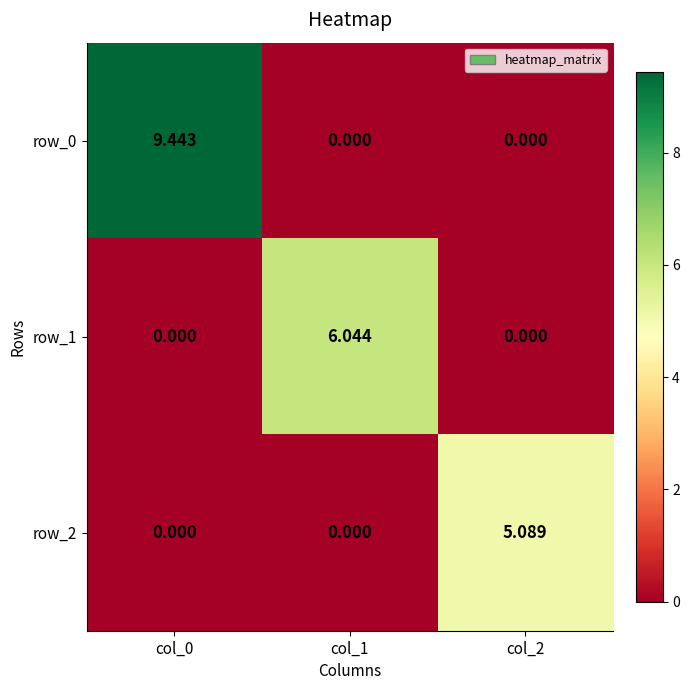

Is it true that row_0 equals 4.7 at col_1?

False